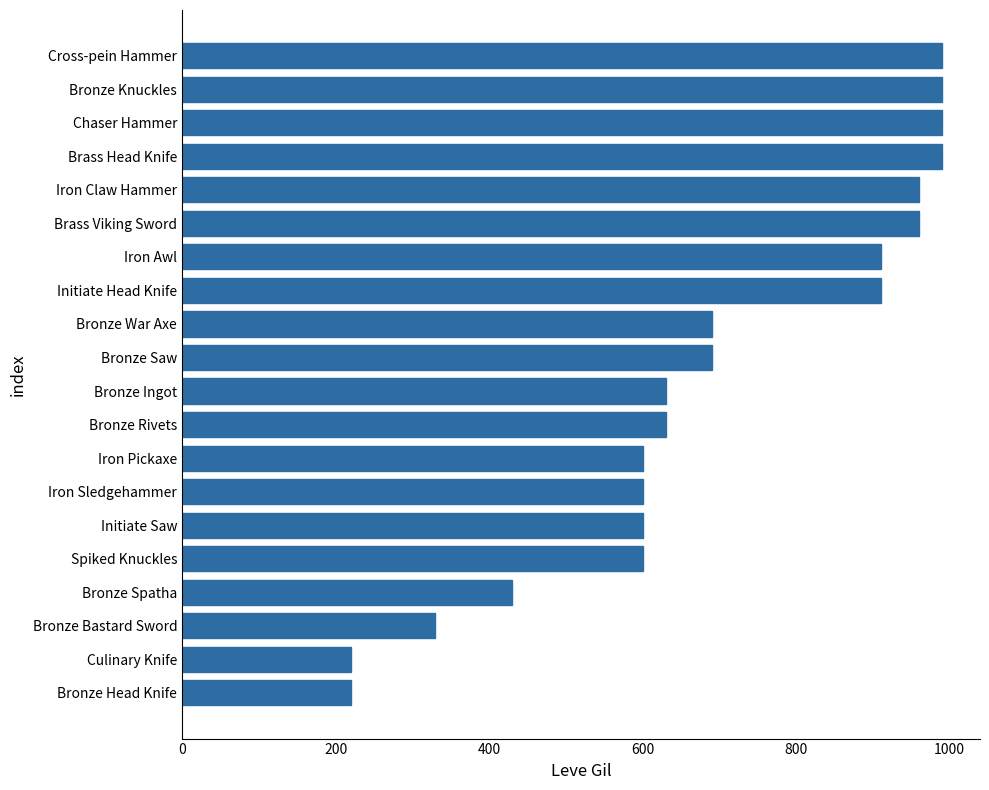

How many values are below 690?

10